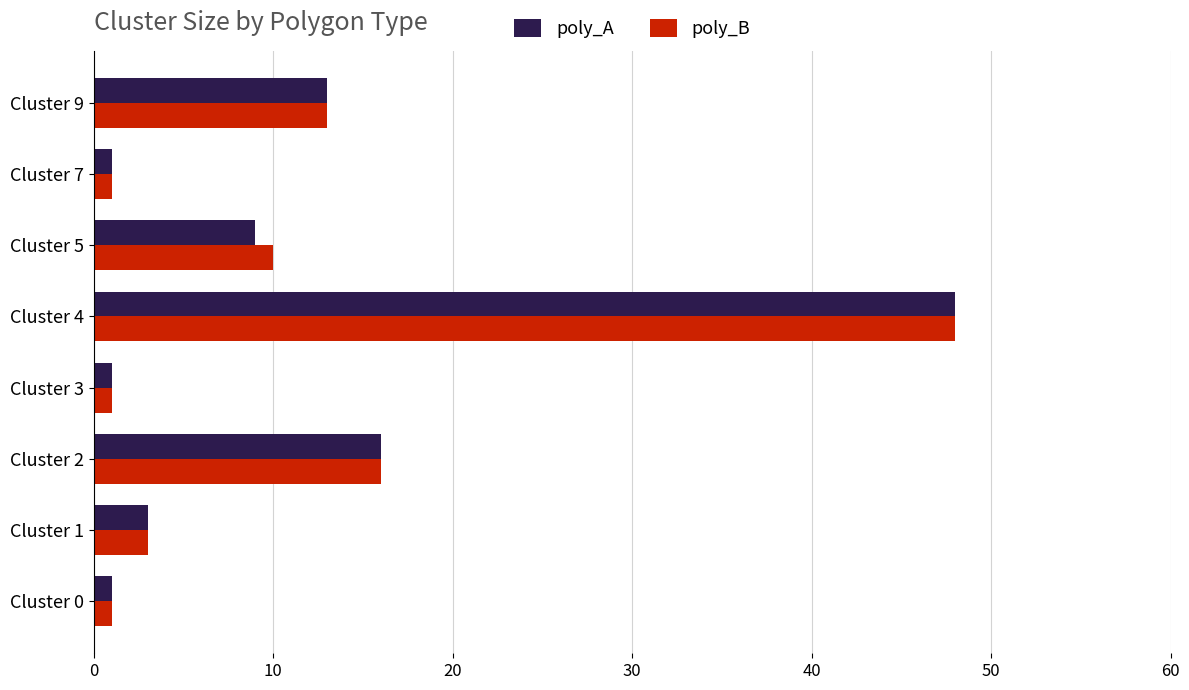

Which category has the highest value in the poly_B series?

Cluster 4